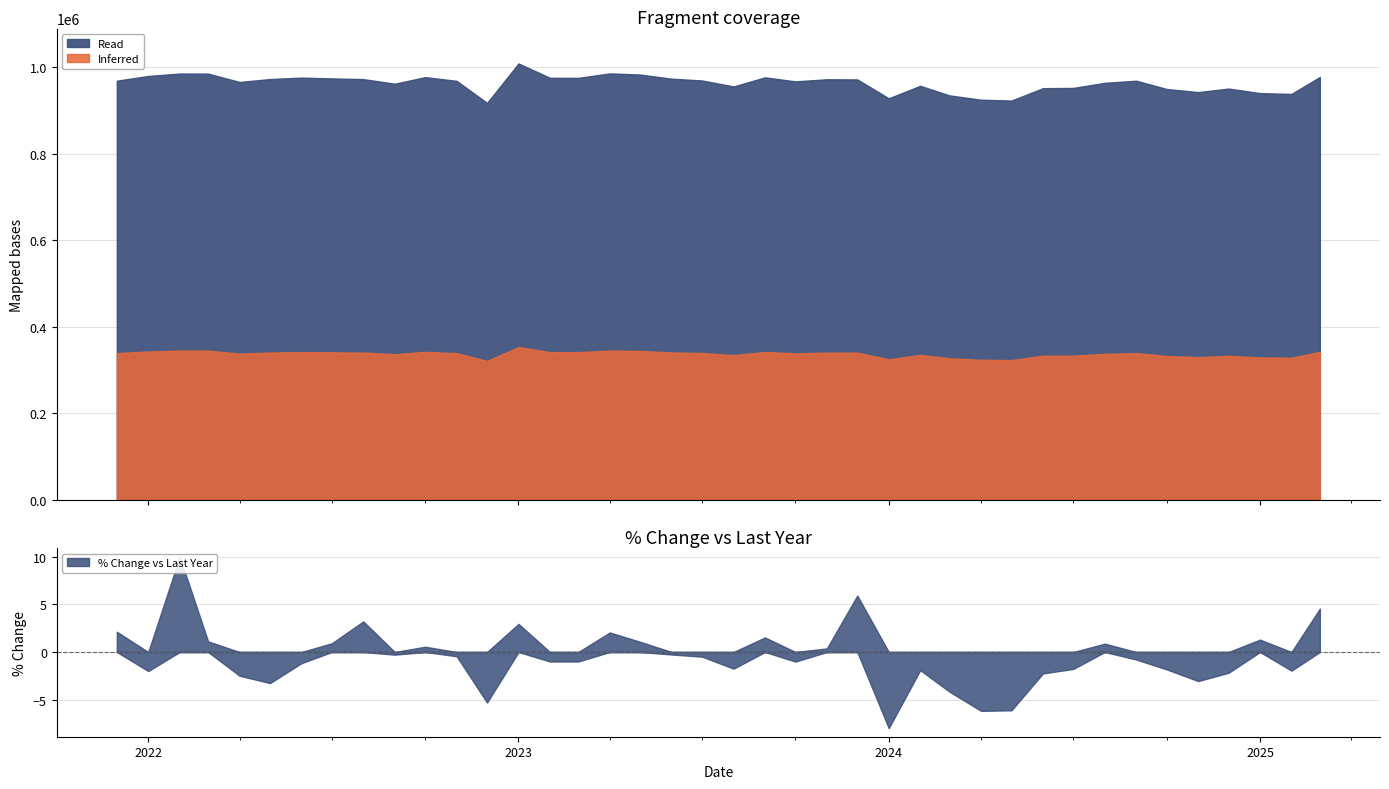

True or false: Value and % Change vs Last Year cross at least once.

False